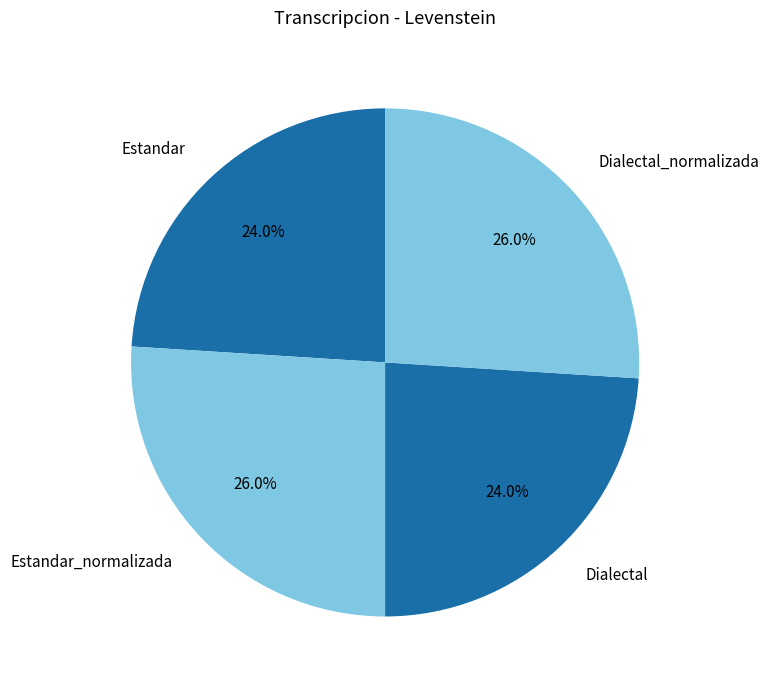

Between Estandar and Estandar_normalizada, which is larger?

Estandar_normalizada